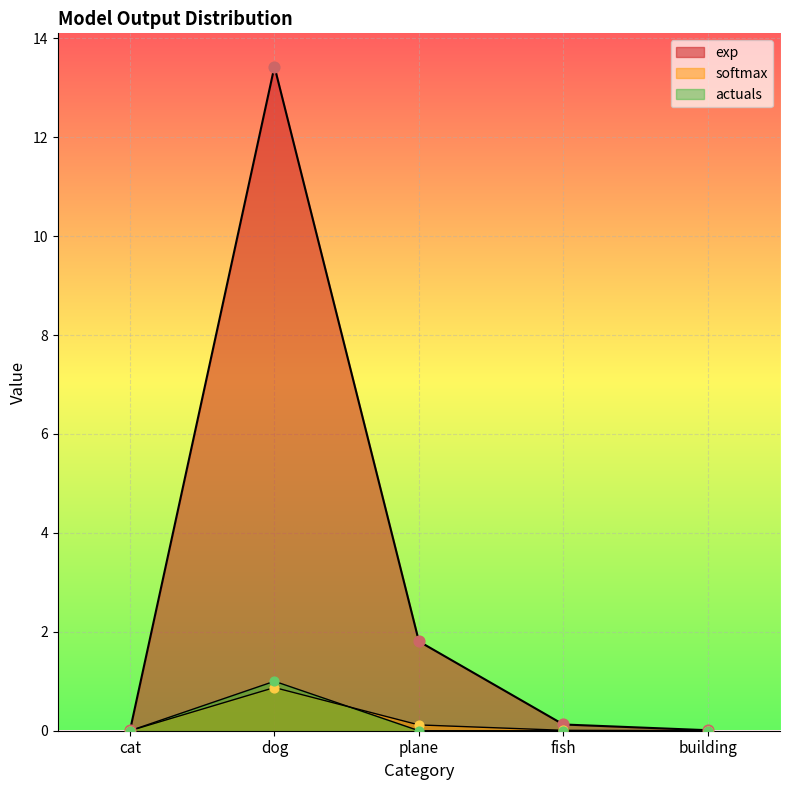

Which series has the largest Y range (max minus min)?

exp